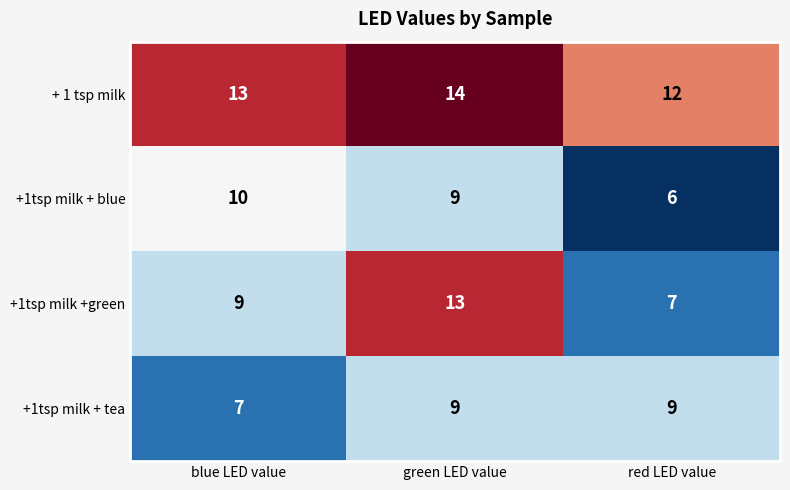

What is the spread (max minus min) of values at green LED value?

5